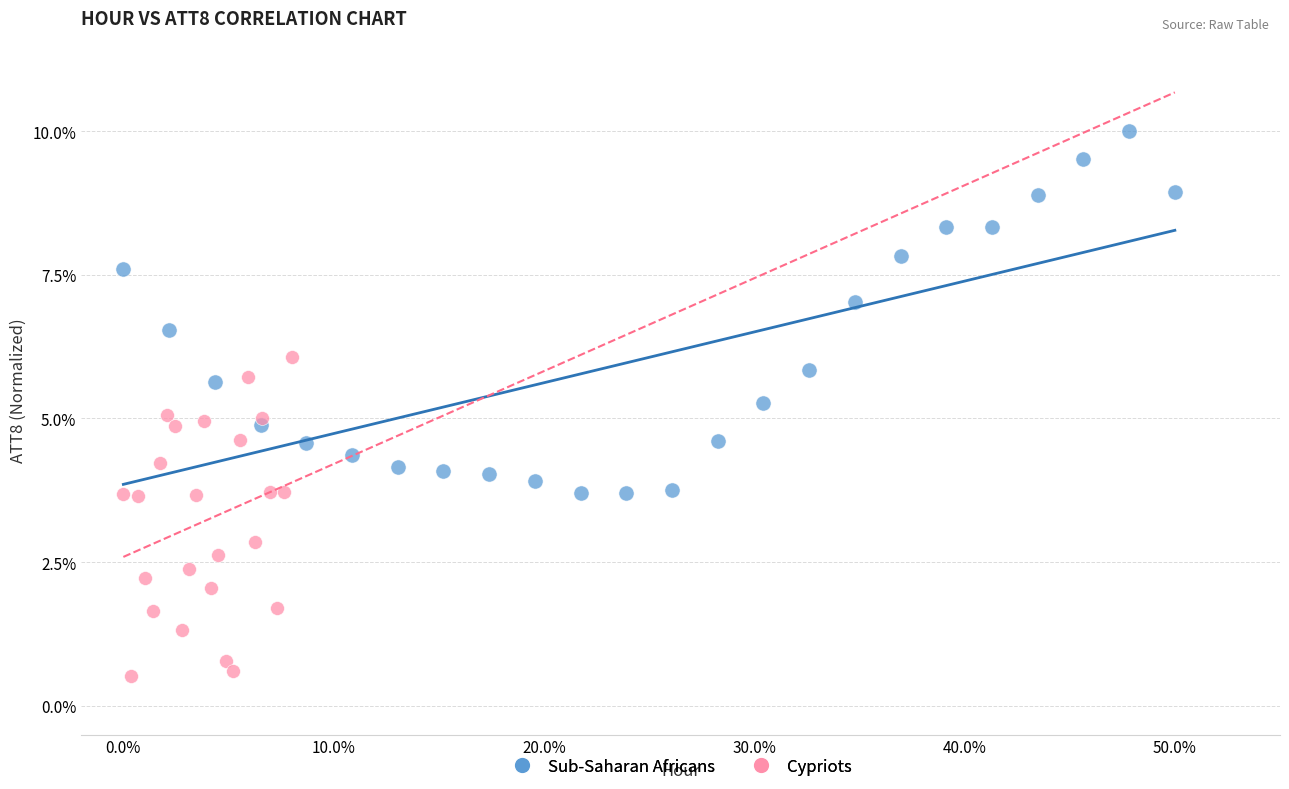

Which series has the widest spread of Y values?

Sub-Saharan Africans